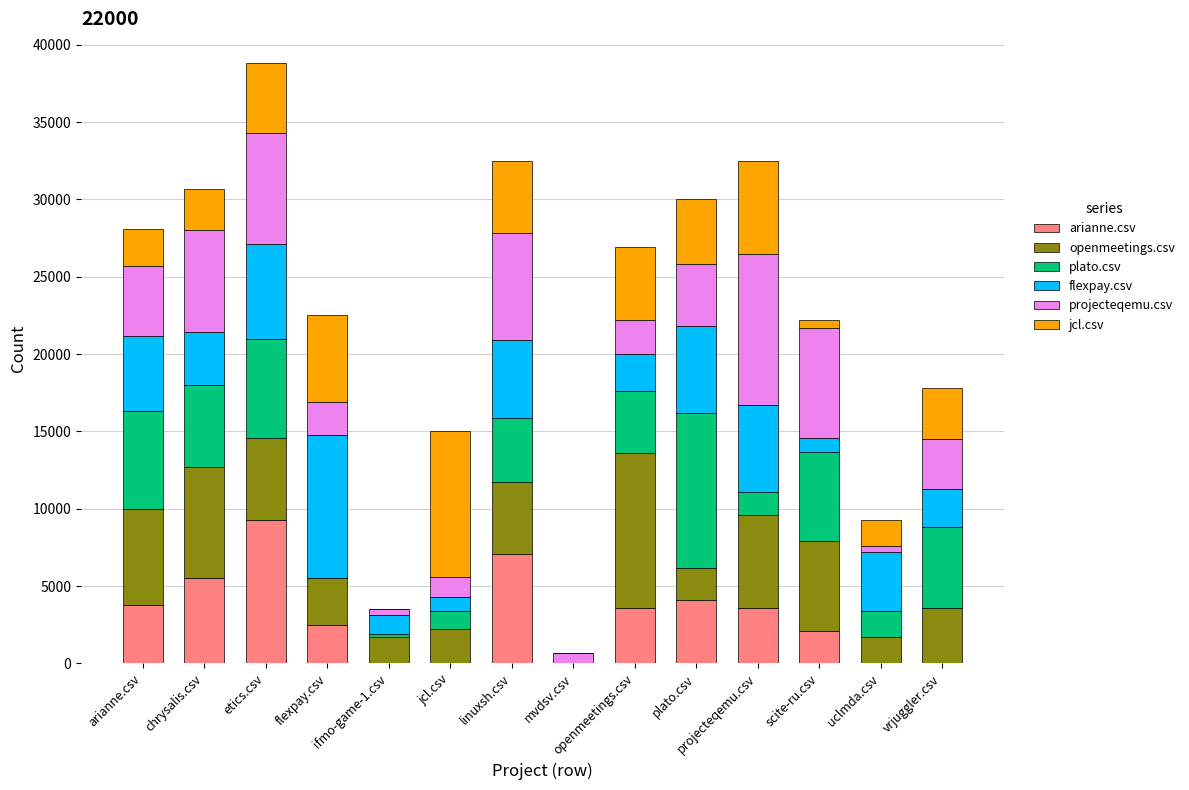

What is the total value across all series at openmeetings.csv?

26900